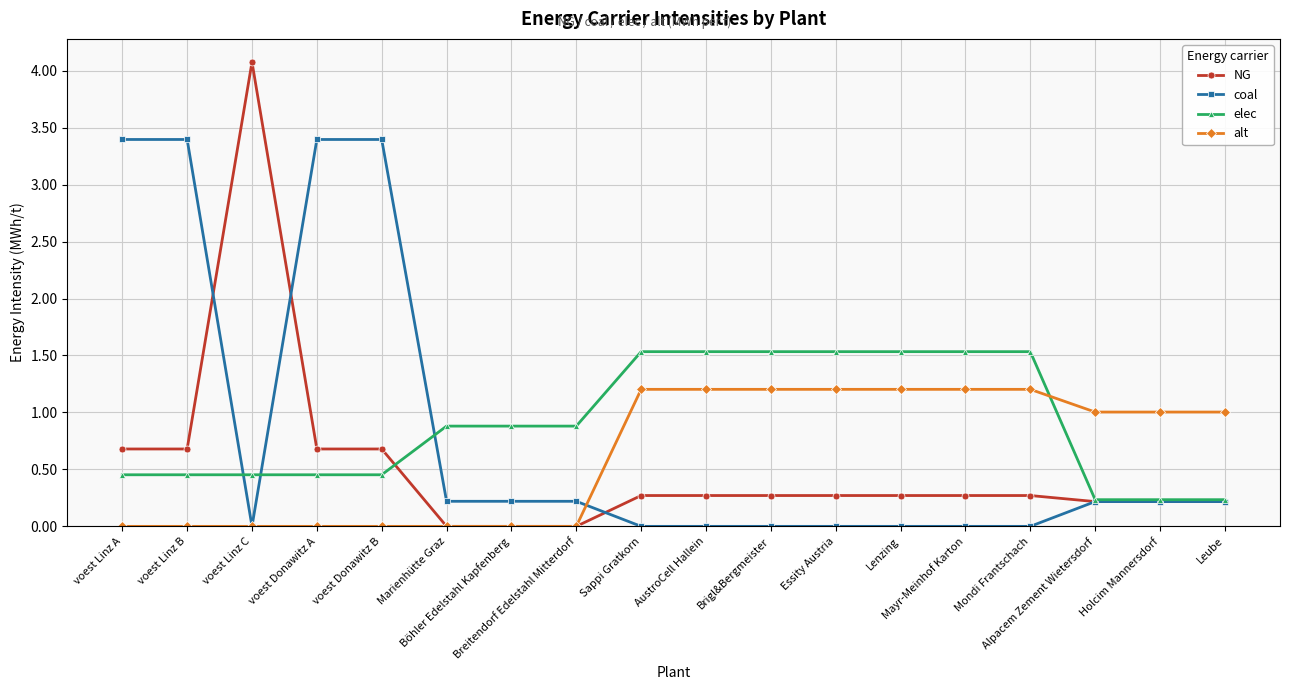

True or false: elec and NG cross at least once.

True